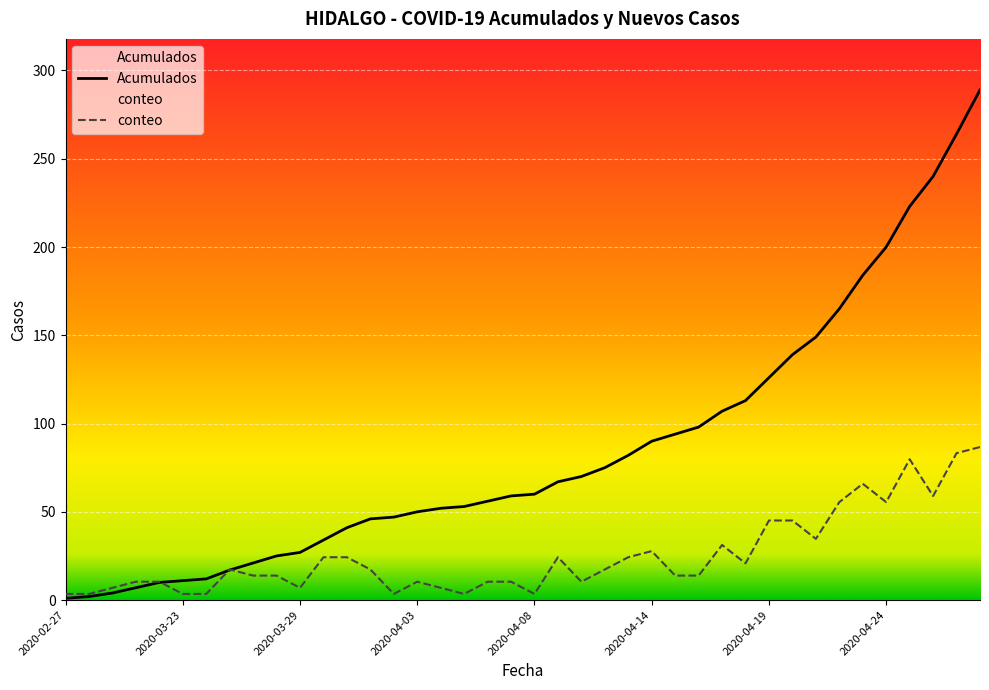

After their last crossing, which series has the higher values: conteo or Acumulados?

Acumulados